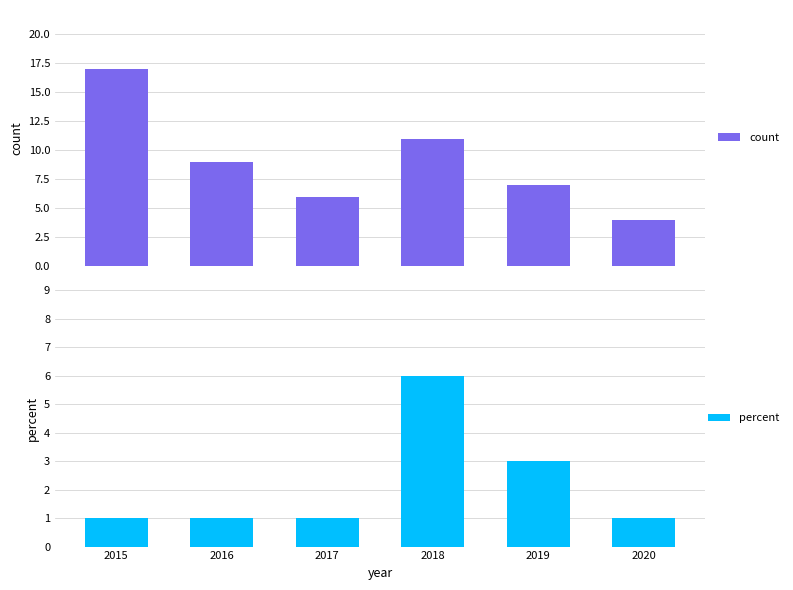

At which category is the sum across all series the highest?

2015